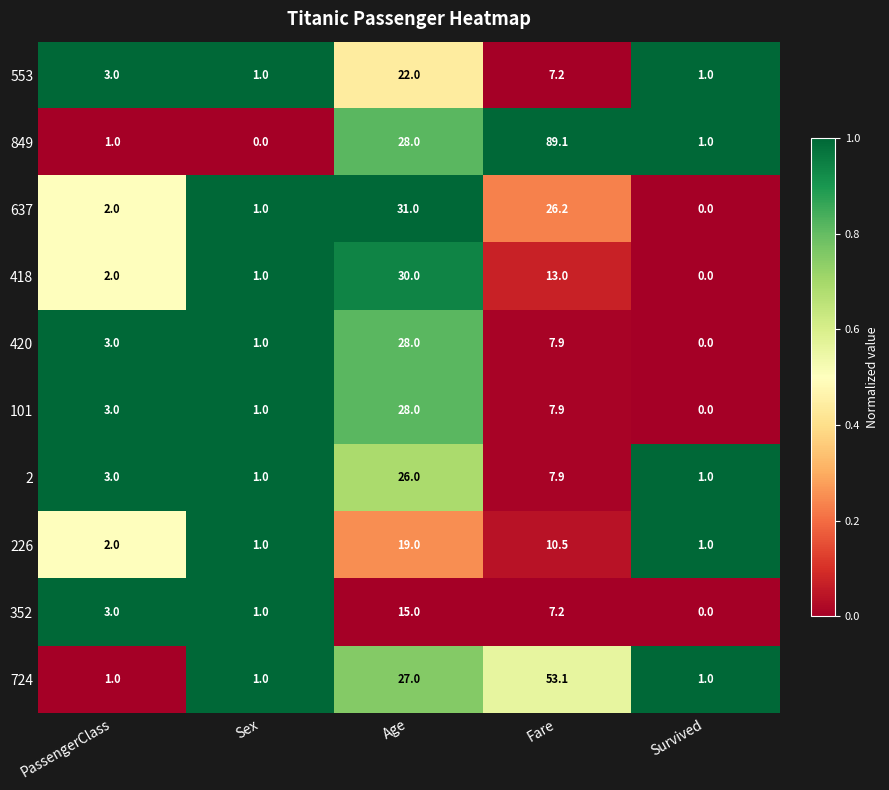

Which series has the largest range (max minus min)?

849